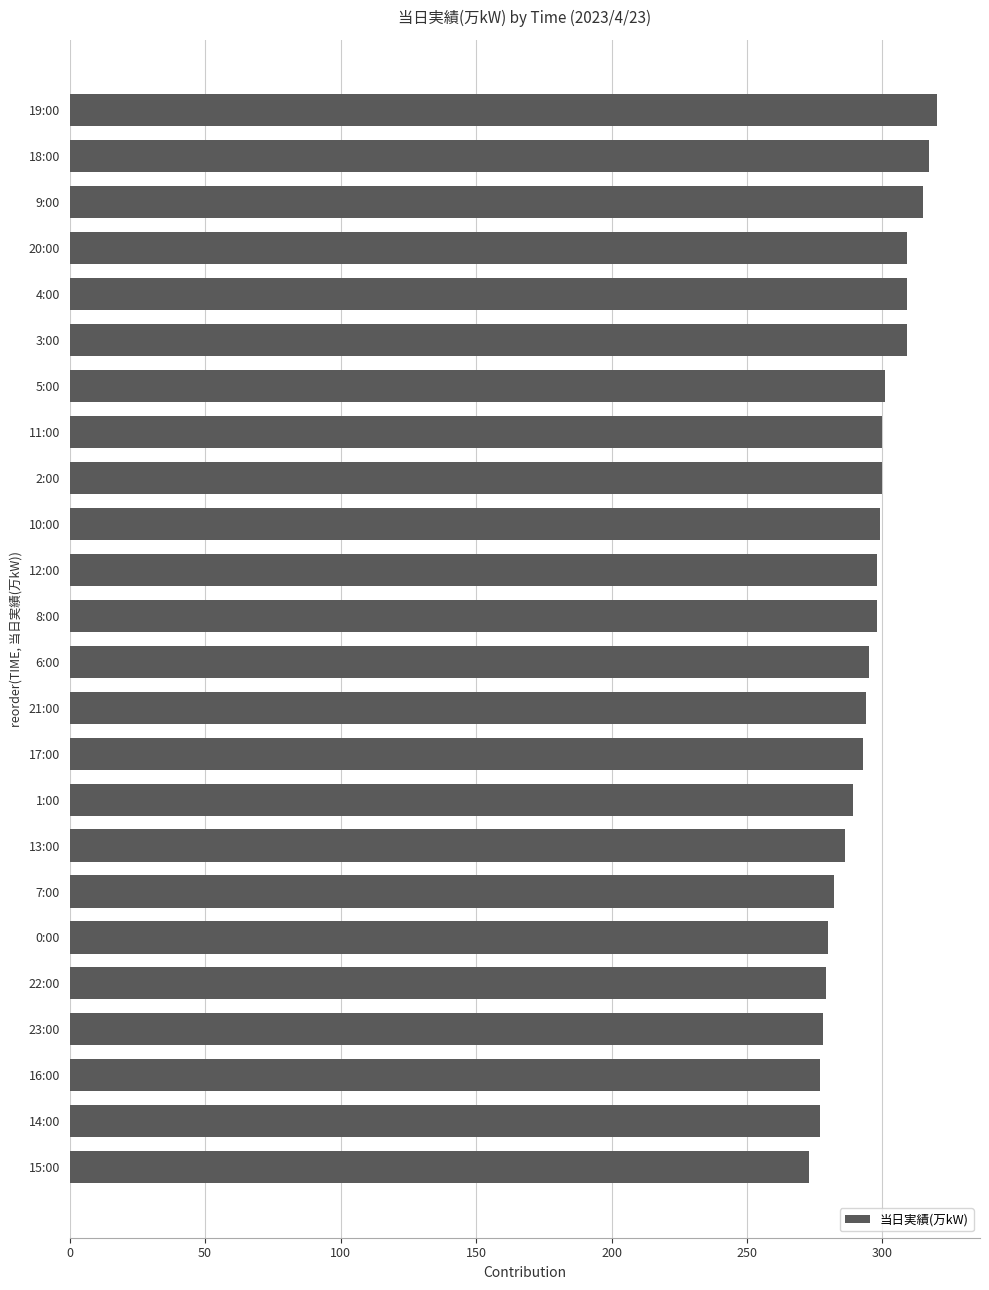

What is the difference between the maximum and second lowest values?

43